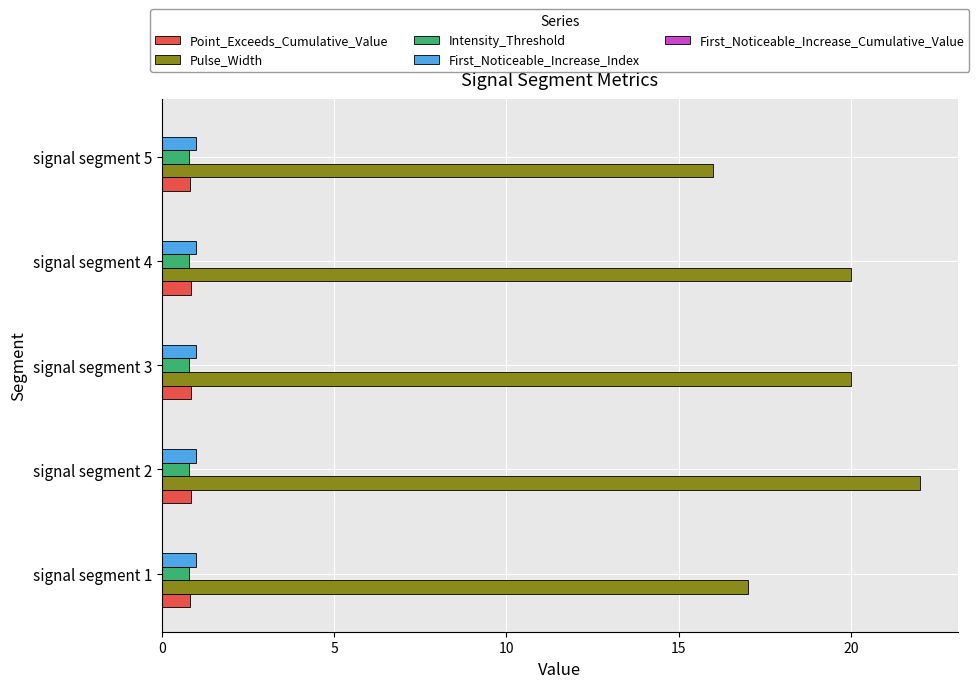

Is it true that Intensity_Threshold equals 0.8 at signal segment 4?

True